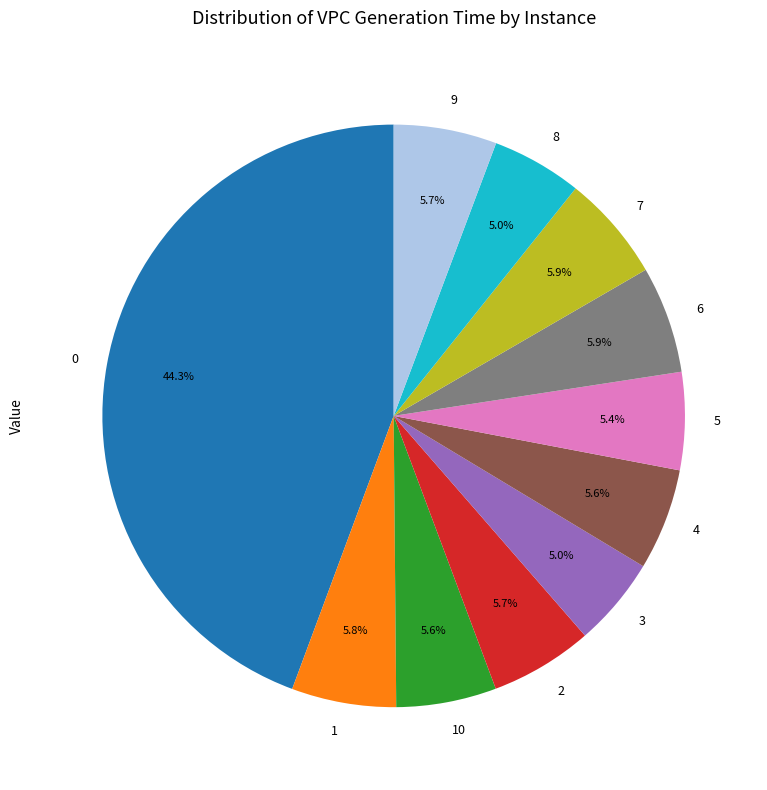

To the nearest percent, what percentage of the pie is 7?

6%